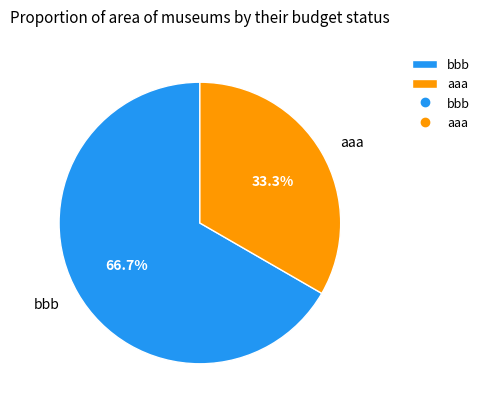

To the nearest percent, what percentage of the pie is aaa?

33%